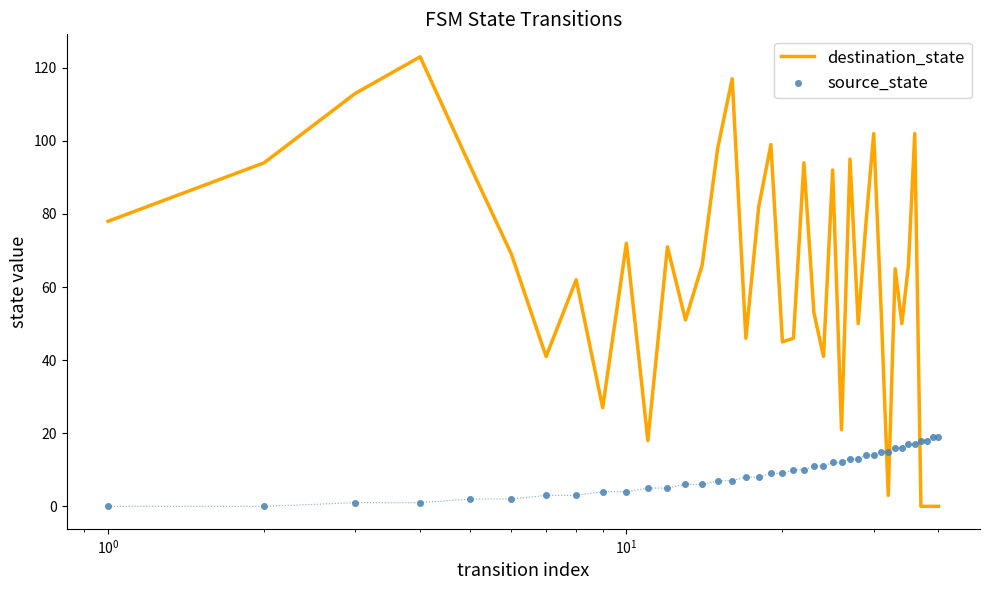

Which series has the largest total across all categories?

destination_state